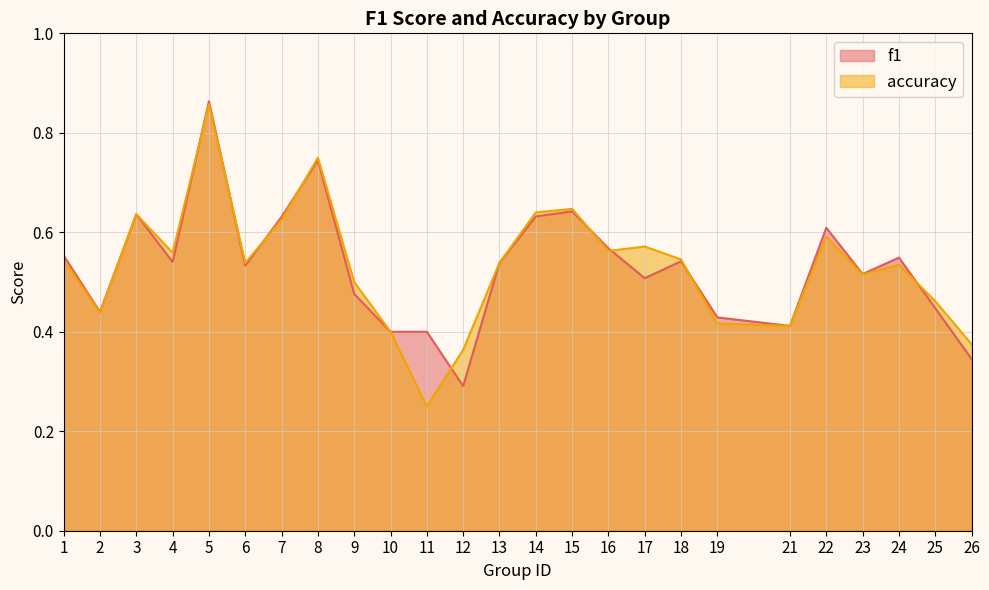

List the series in order of their overall mean, highest first.

accuracy, f1